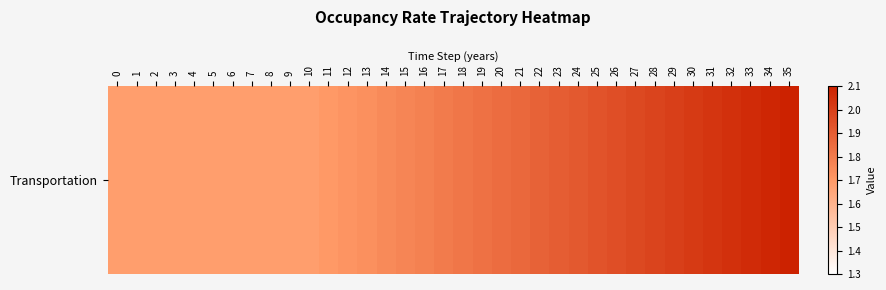

What is the maximum value shown in the chart?

2.1